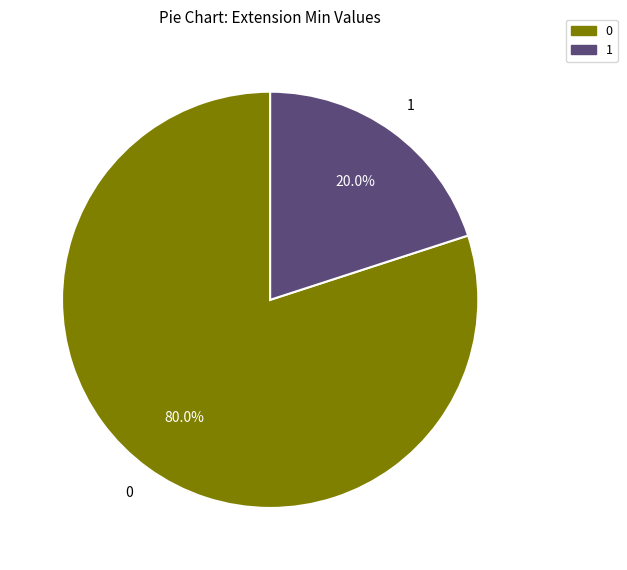

Is there a majority slice in this chart?

Yes